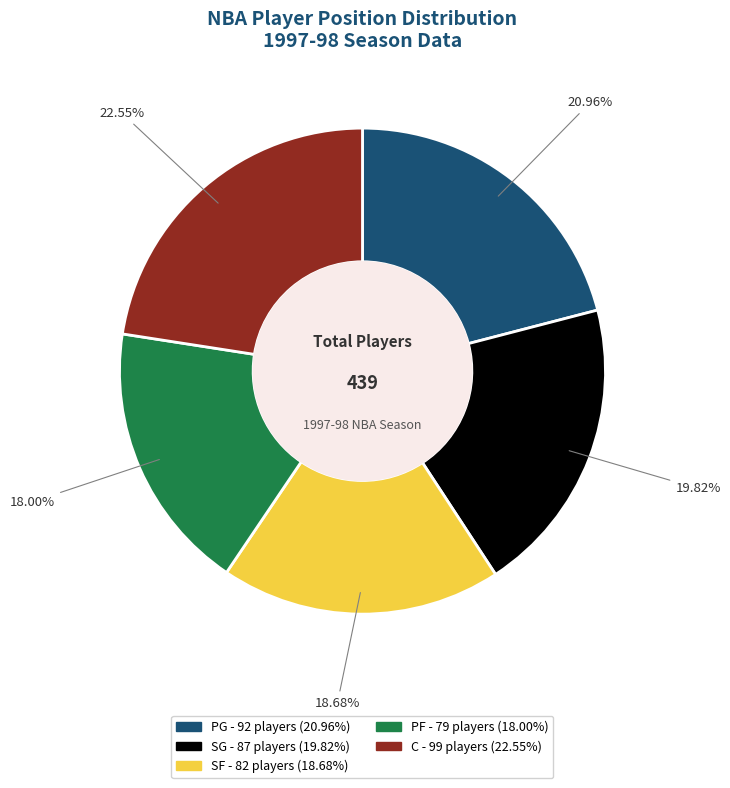

What portion of the pie excludes SF?

81.3%